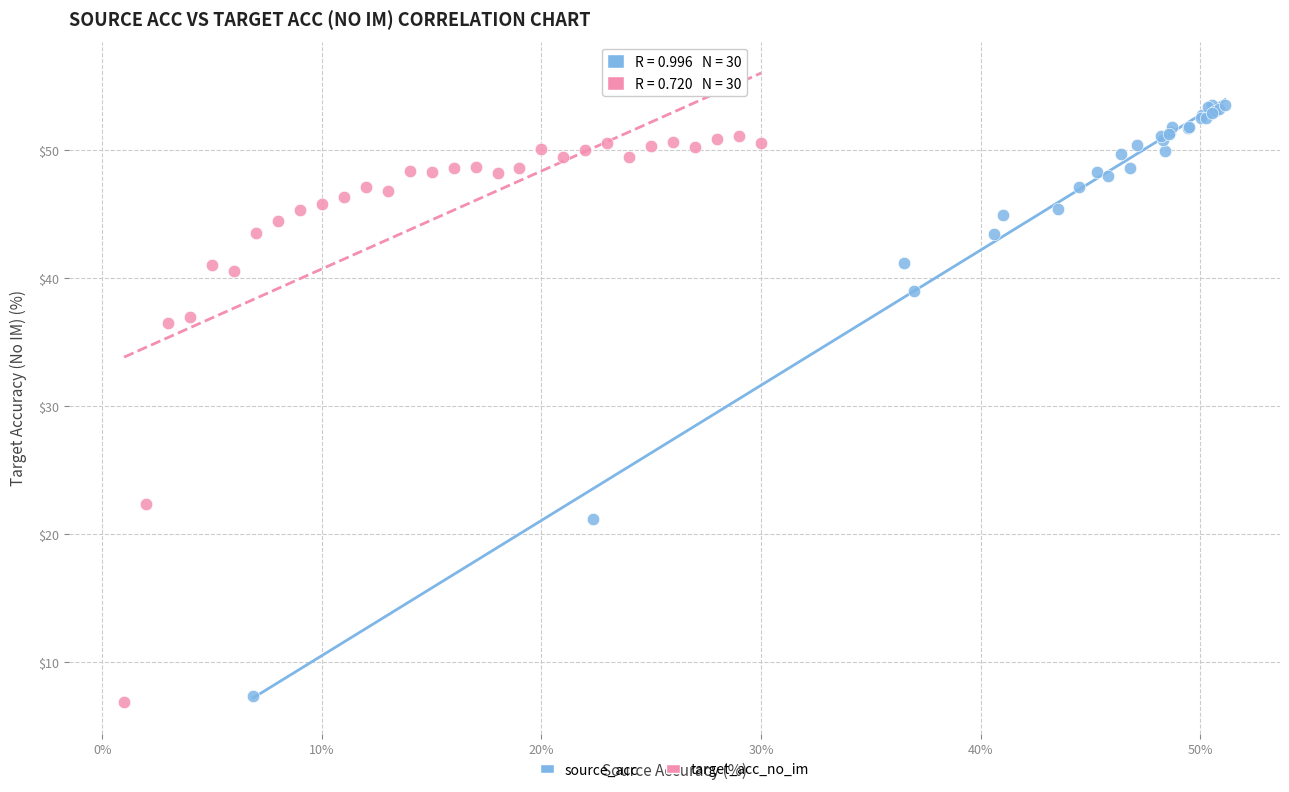

Which series contains the highest Y value?

source_acc